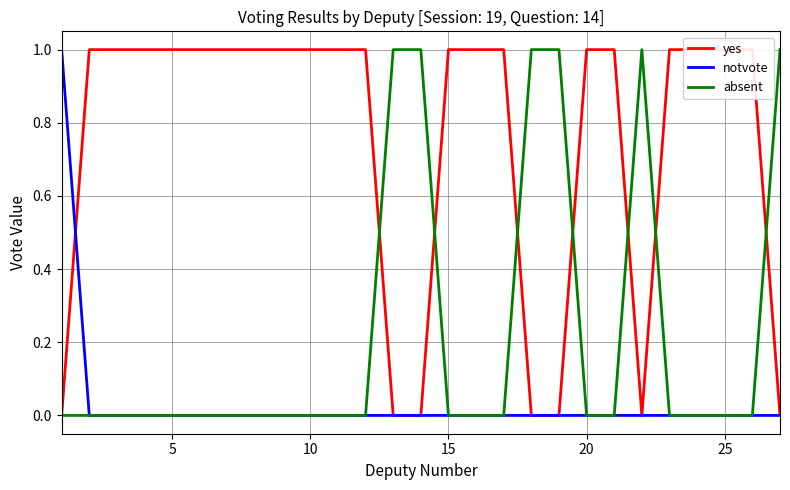

What is the difference between the maximum and second lowest values in the absent series?

1